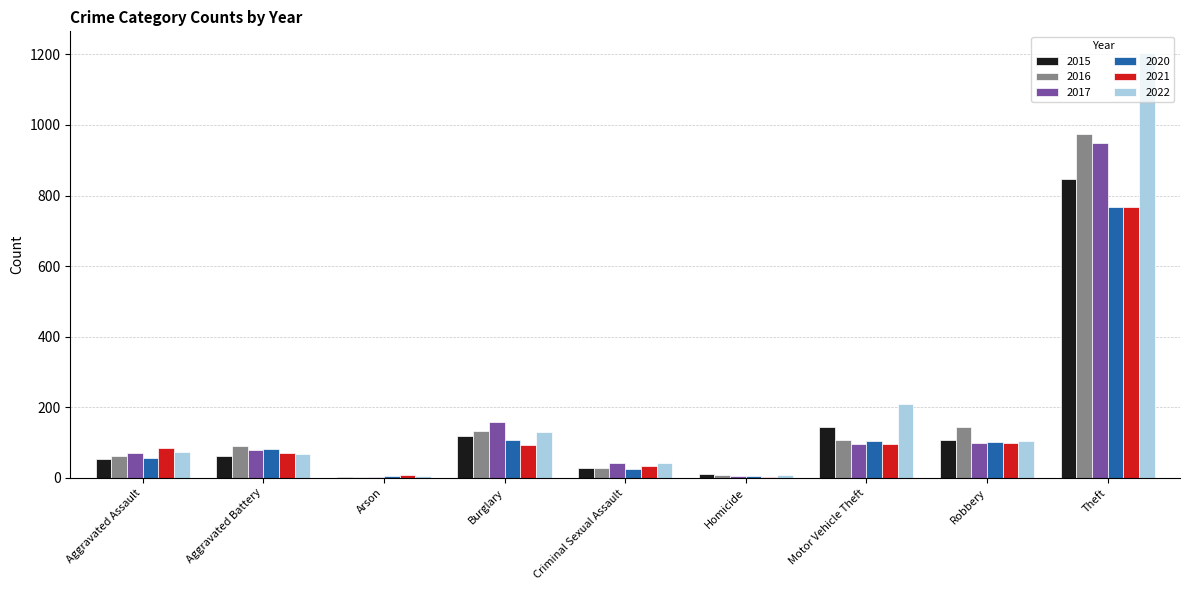

What is the total value across all series at Aggravated Battery?

451